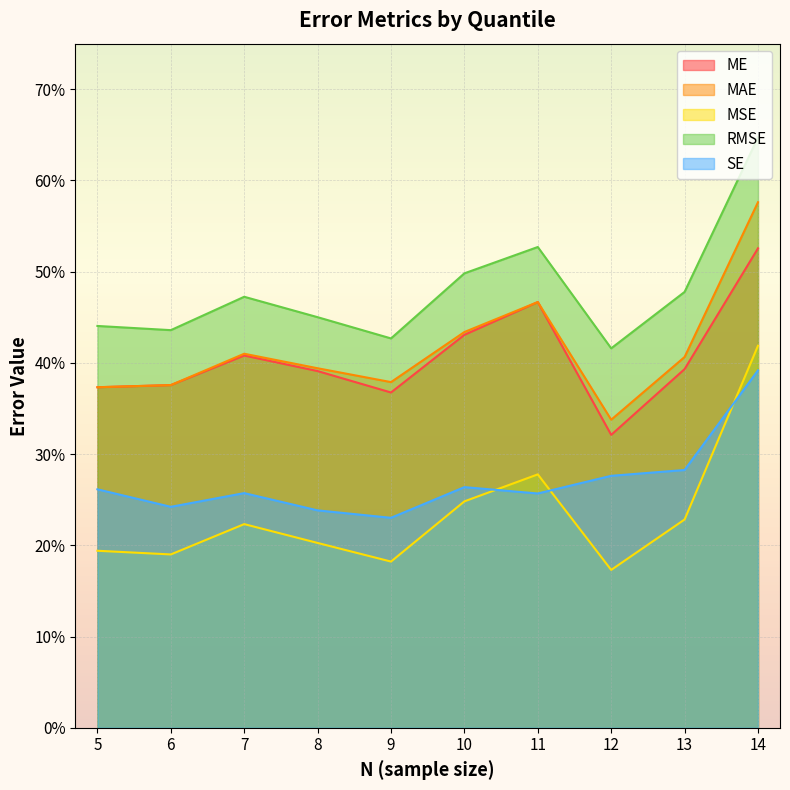

List the labels in order of SE value, smallest first.

9, 8, 6, 11, 7, 5, 10, 12, 13, 14